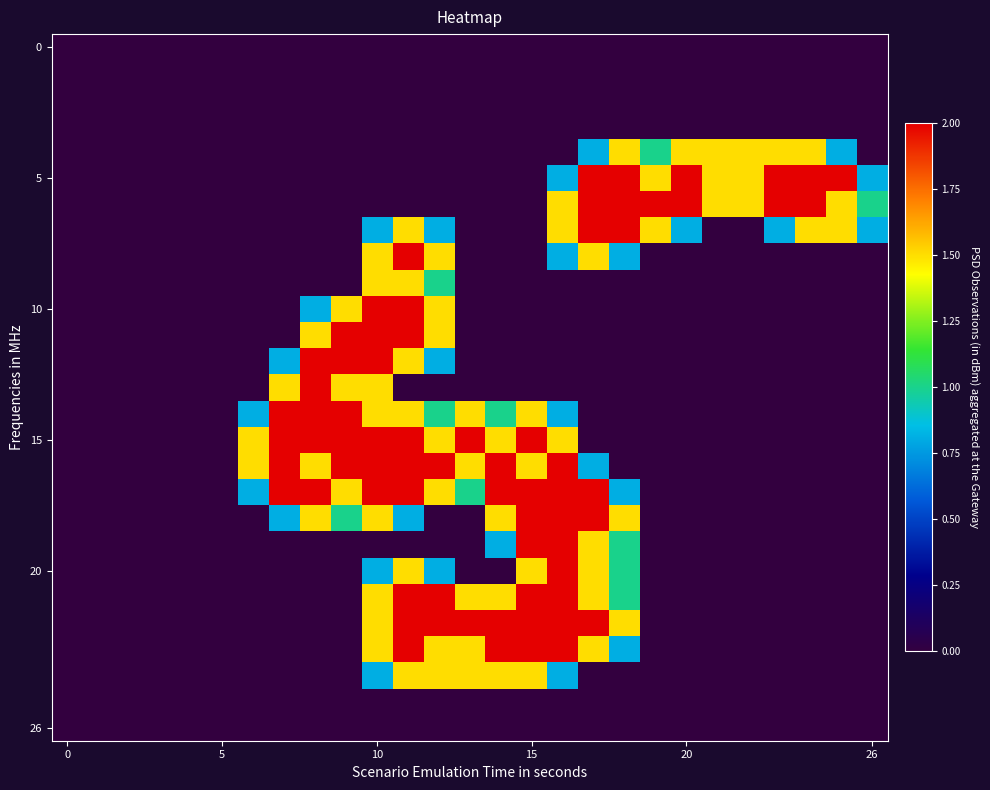

What is the maximum value shown in the chart?

2.0